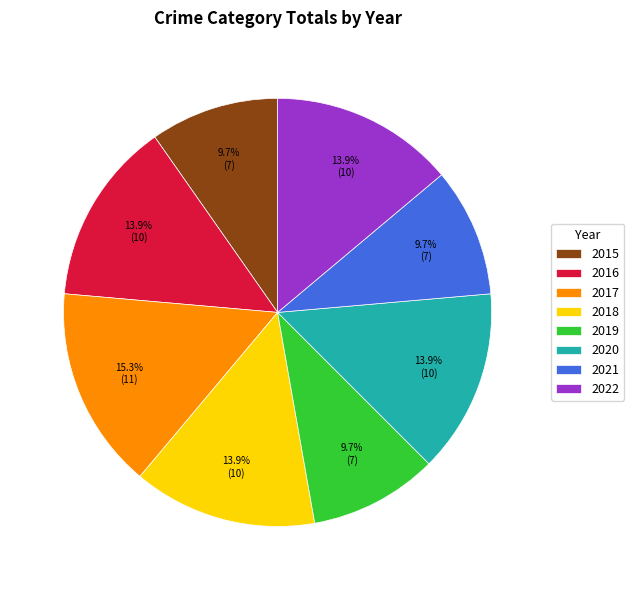

To the nearest percent, what portion does 2020 represent?

14%